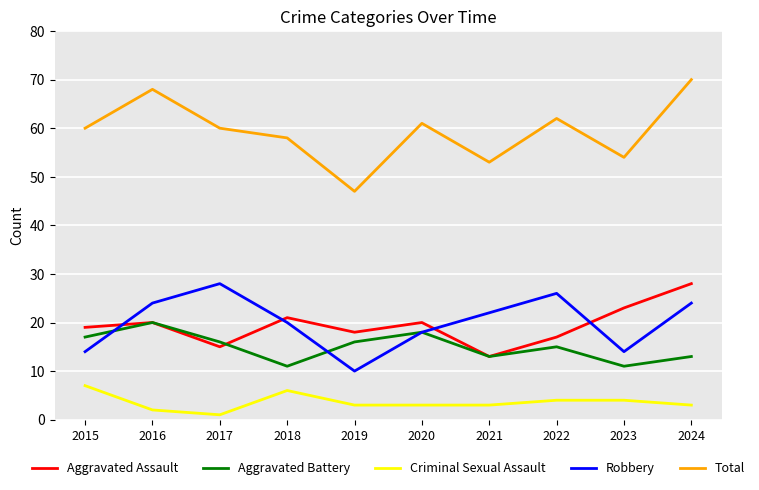

How many lines are shown in the chart?

5